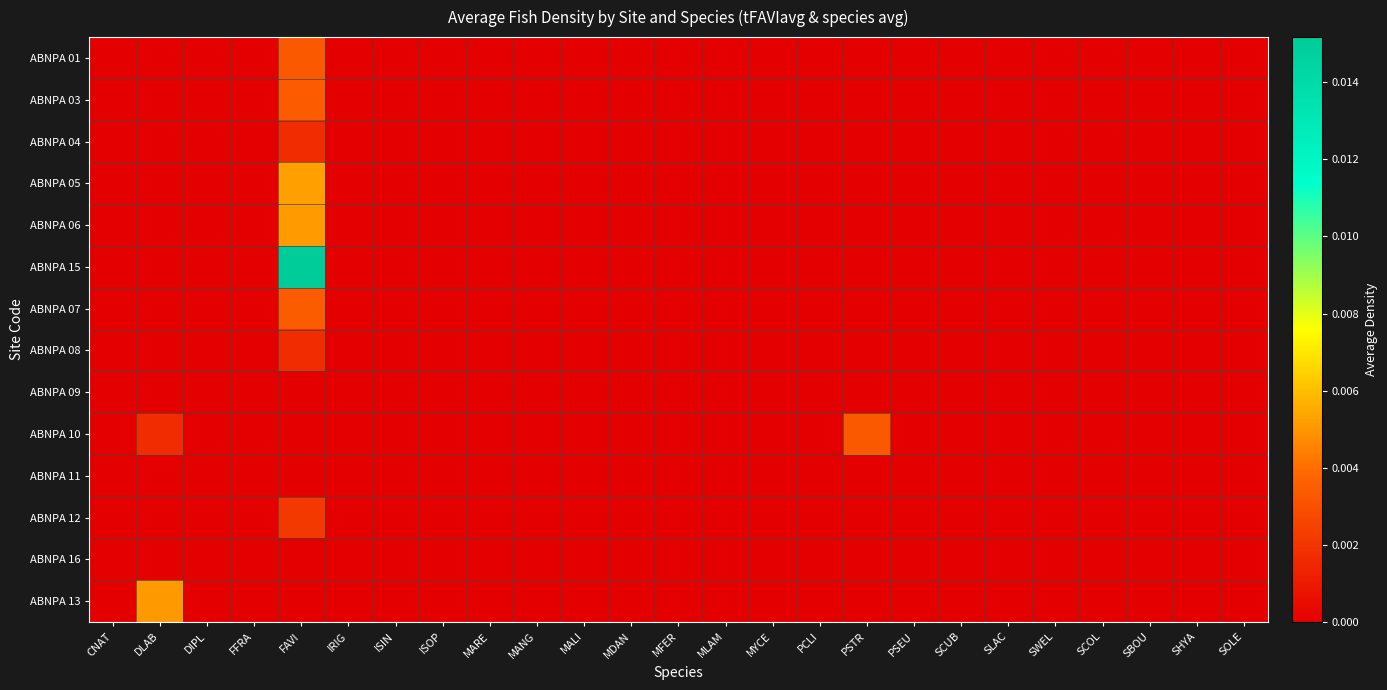

At which category is the sum across all series the highest?

FAVI